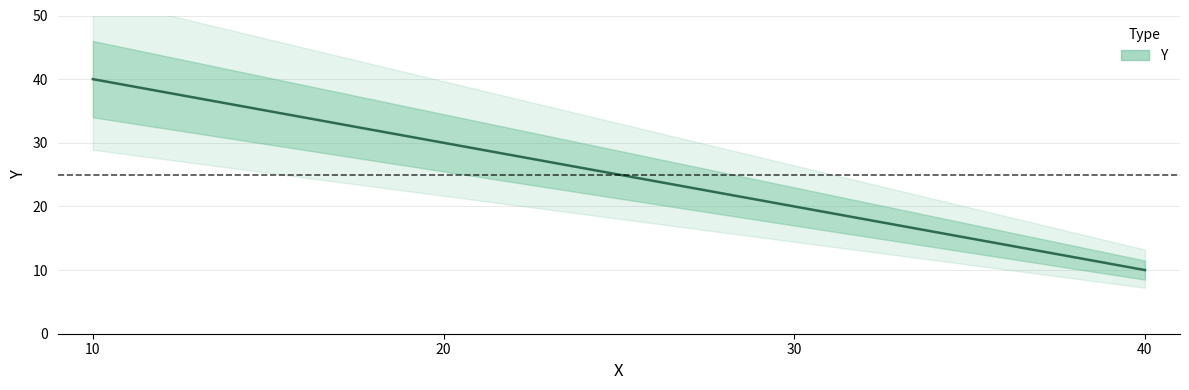

Reading left to right, list all the values displayed in this chart.

10=40	20=30	30=20	40=10